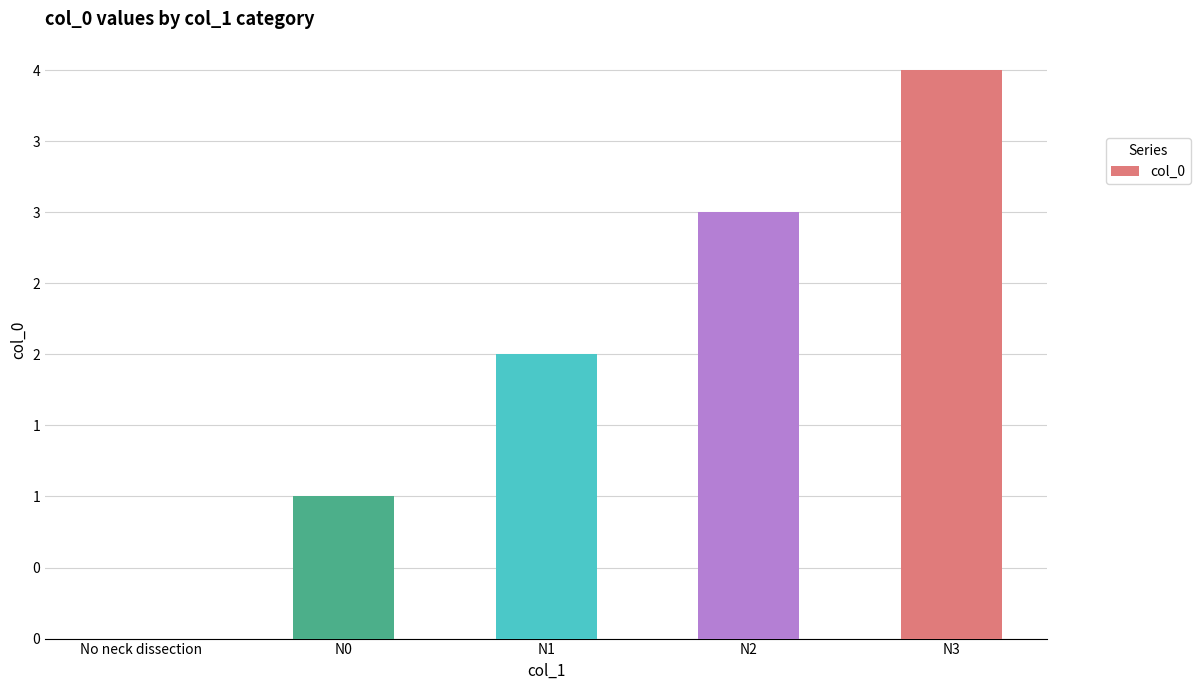

Which label corresponds to the smallest value in the chart?

No neck dissection